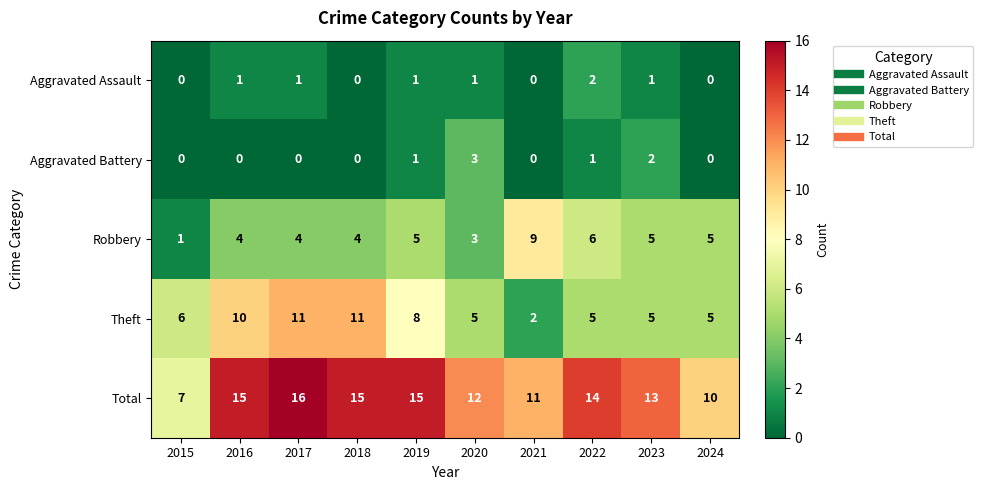

What is the spread (max minus min) of values at 2015?

7